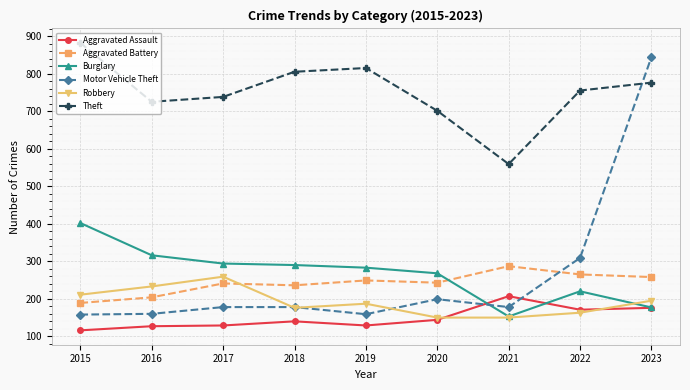

What is the total value across all series at 2017?

1839